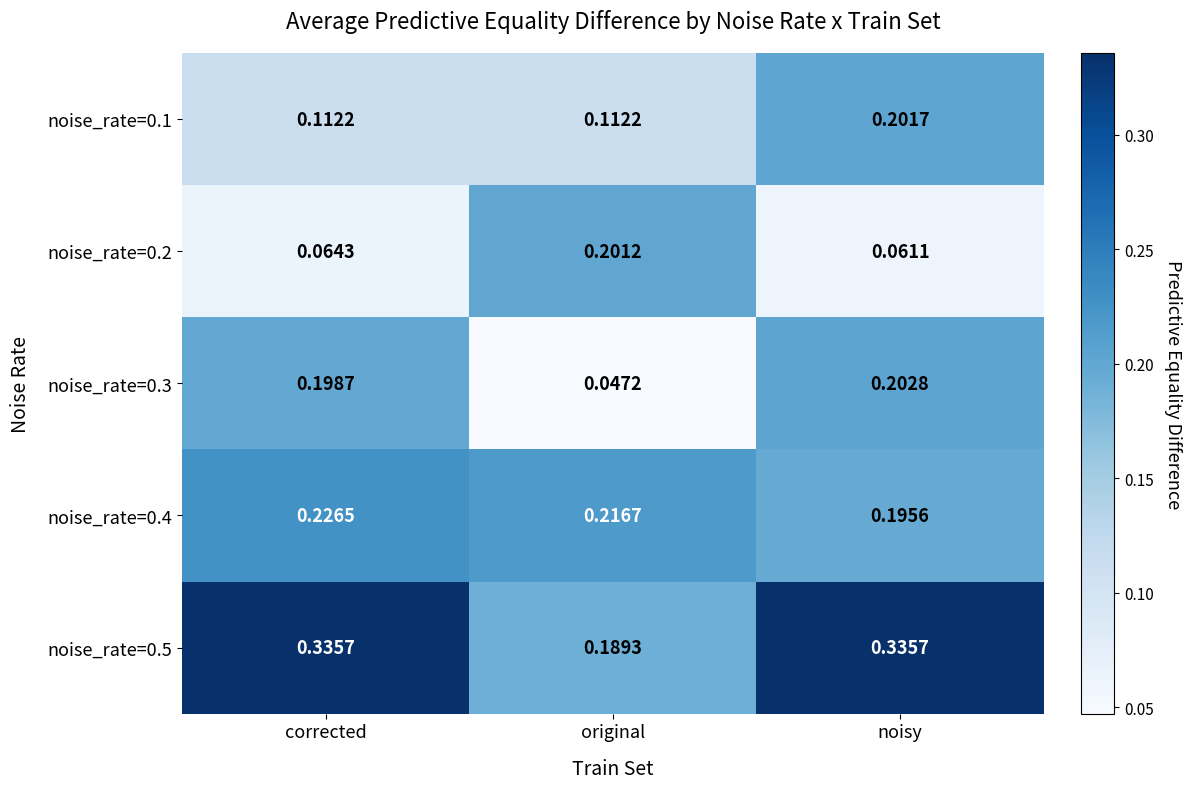

At which category is the sum across all series the highest?

noisy